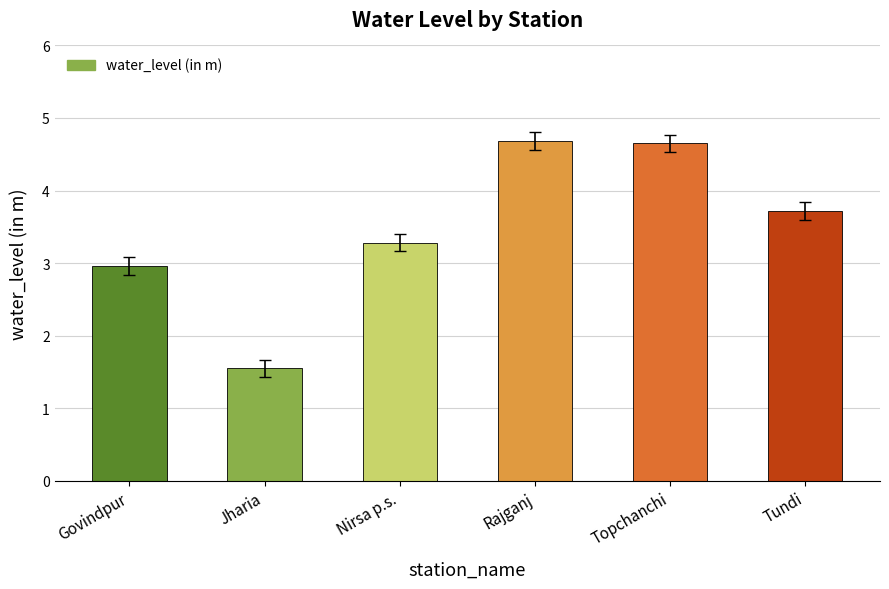

What is the difference between the second highest and minimum values?

3.1